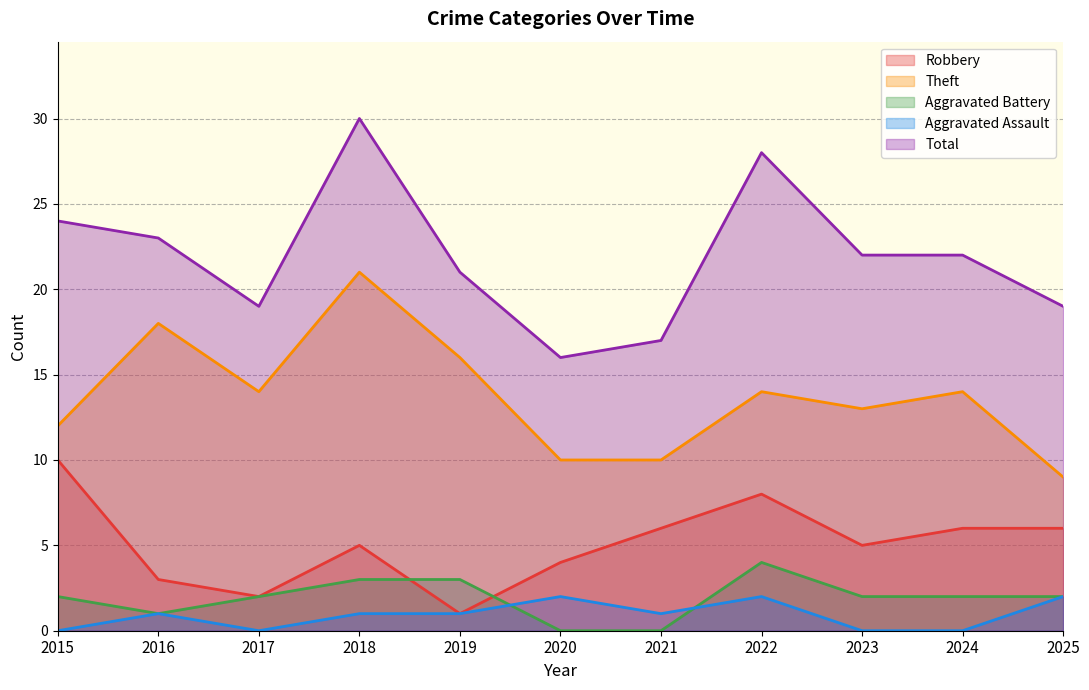

How many series are shown in this chart?

5